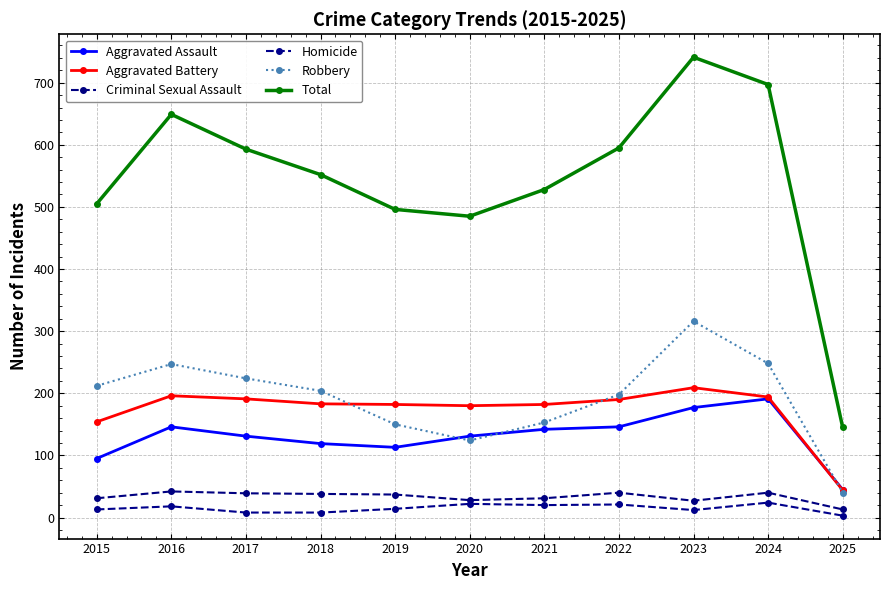

Which series has the largest range (max minus min)?

Total